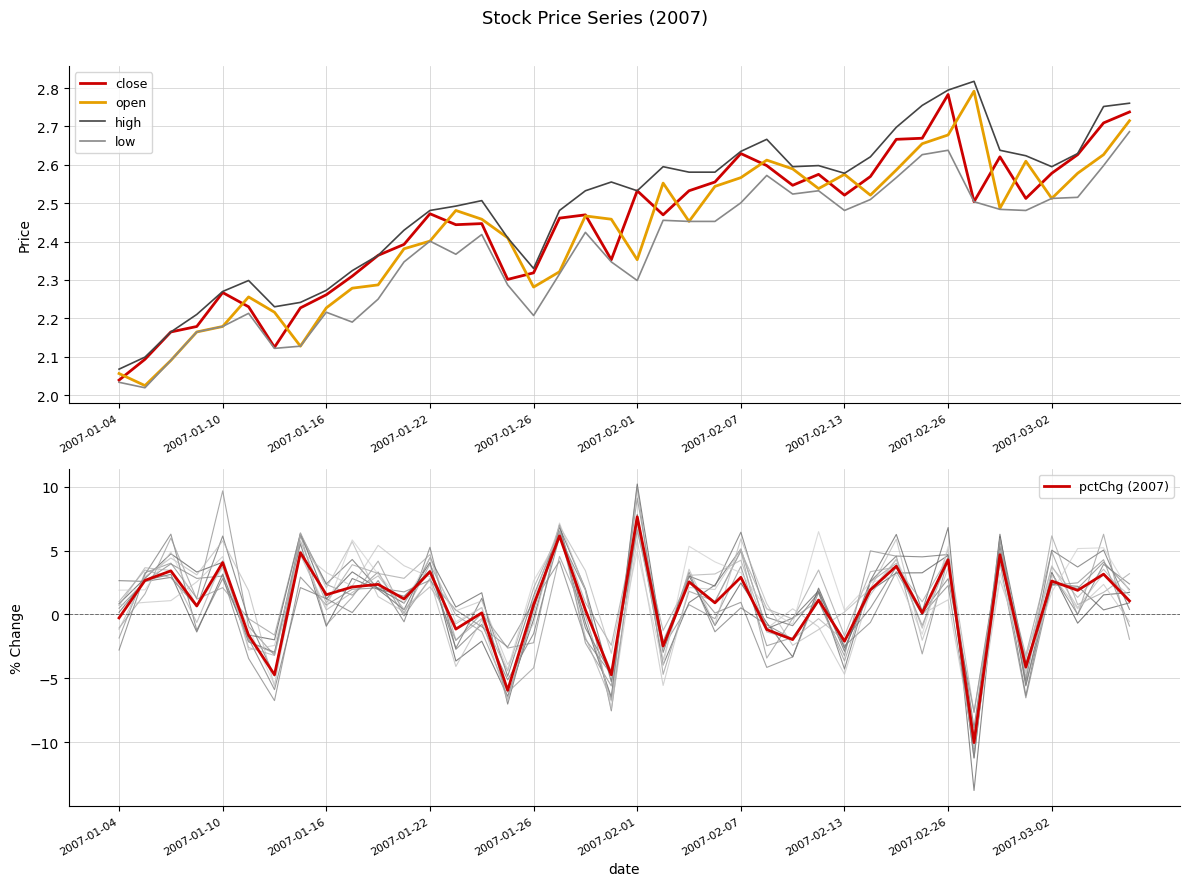

Reading left to right, what are all the values shown in this chart?

close: 2.0	2.1	2.2	2.2	2.3	2.2	2.1	2.2	2.3	2.3	2.4	2.4	2.5	2.4	2.4	2.3	2.3	2.5	2.5	2.4	2.5	2.5	2.5	2.6	2.6	2.6	2.5	2.6	2.5	2.6	2.7	2.7	2.8	2.5	2.6	2.5	2.6	2.6	2.7	2.7
open: 2.1	2.0	2.1	2.2	2.2	2.3	2.2	2.1	2.2	2.3	2.3	2.4	2.4	2.5	2.5	2.4	2.3	2.3	2.5	2.5	2.4	2.6	2.5	2.5	2.6	2.6	2.6	2.5	2.6	2.5	2.6	2.7	2.7	2.8	2.5	2.6	2.5	2.6	2.6	2.7
high: 2.1	2.1	2.2	2.2	2.3	2.3	2.2	2.2	2.3	2.3	2.4	2.4	2.5	2.5	2.5	2.4	2.3	2.5	2.5	2.6	2.5	2.6	2.6	2.6	2.6	2.7	2.6	2.6	2.6	2.6	2.7	2.8	2.8	2.8	2.6	2.6	2.6	2.6	2.8	2.8
low: 2.0	2.0	2.1	2.2	2.2	2.2	2.1	2.1	2.2	2.2	2.2	2.3	2.4	2.4	2.4	2.3	2.2	2.3	2.4	2.3	2.3	2.5	2.5	2.5	2.5	2.6	2.5	2.5	2.5	2.5	2.6	2.6	2.6	2.5	2.5	2.5	2.5	2.5	2.6	2.7
pctChg (2007): -0.3	2.7	3.4	0.7	4.1	-1.6	-4.7	4.8	1.5	2.1	2.3	1.2	3.3	-1.2	0.1	-5.9	0.7	6.2	0.3	-4.7	7.6	-2.5	2.5	0.9	2.9	-1.2	-2.0	1.1	-2.1	1.9	3.8	0.1	4.3	-10.0	4.7	-4.1	2.6	1.9	3.1	1.1